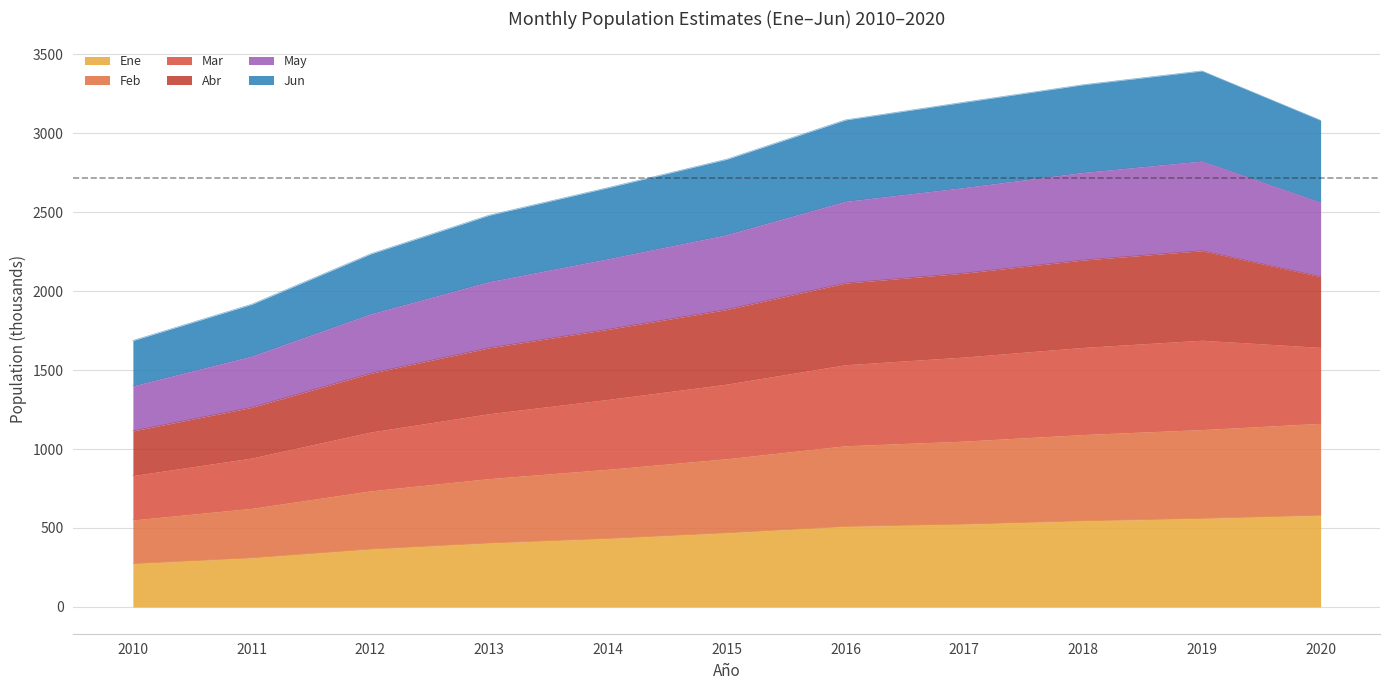

What is the lowest value of the Ene series?

274.0